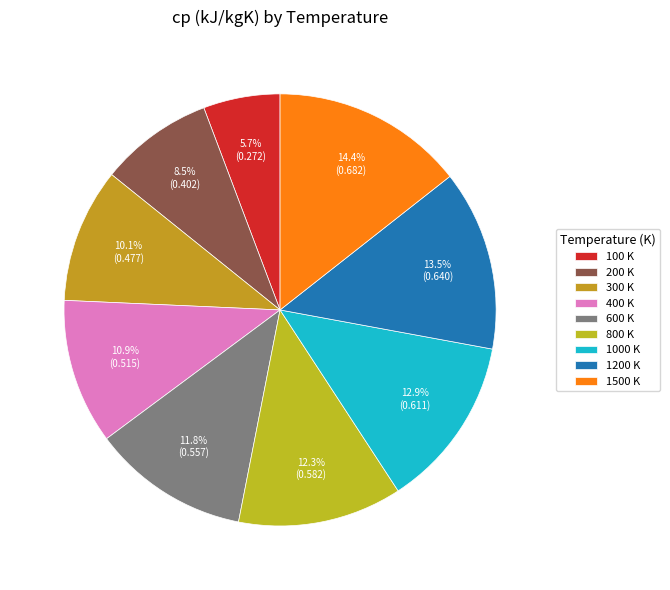

How many slices are in this pie chart?

9